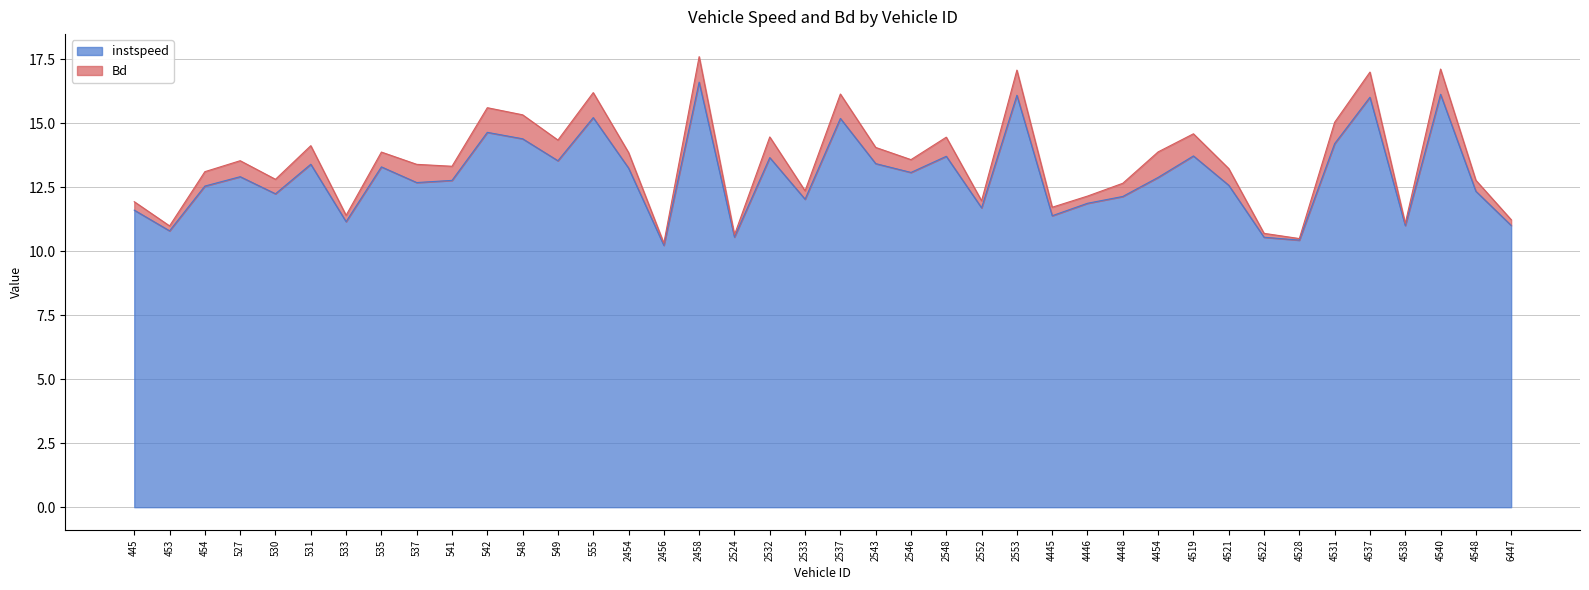

True or false: the data shows 12.7 at 537.

True